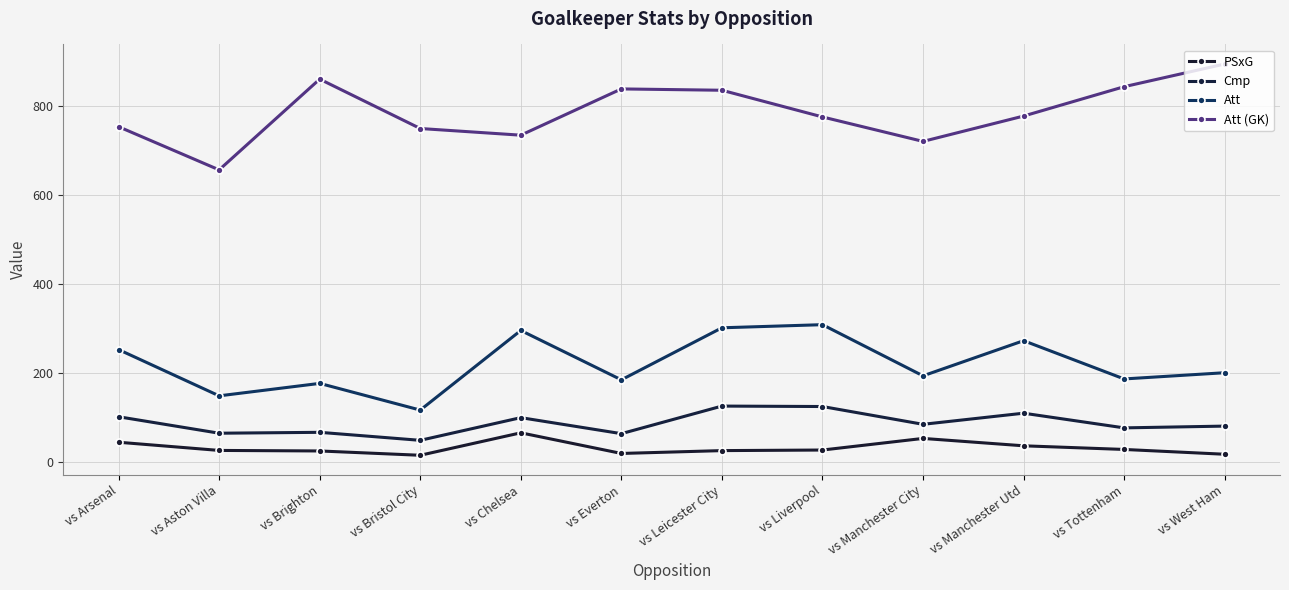

What are all the series names shown in the legend?

PSxG, Cmp, Att, Att (GK)